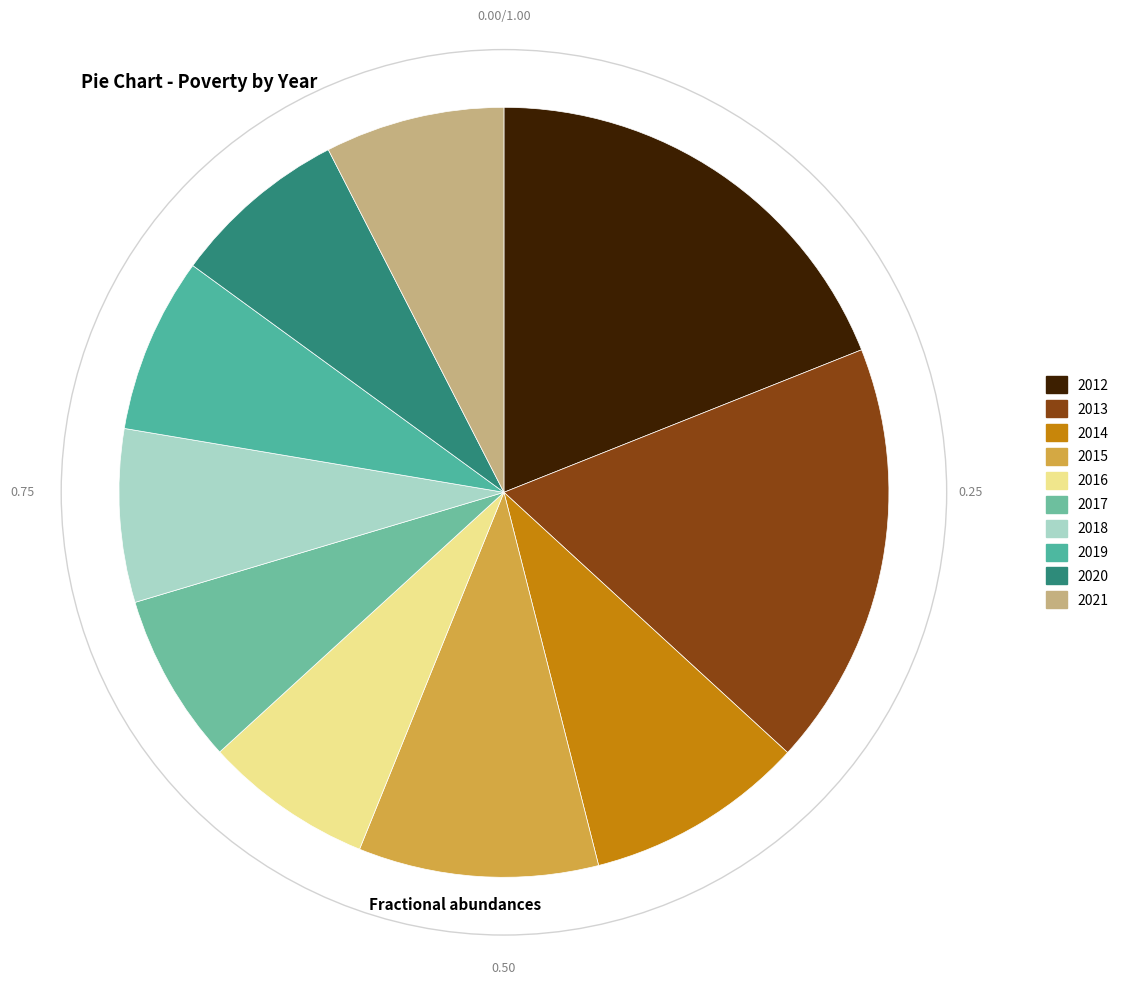

To the nearest percent, what is the combined percentage of 2020 and 2017?

15%